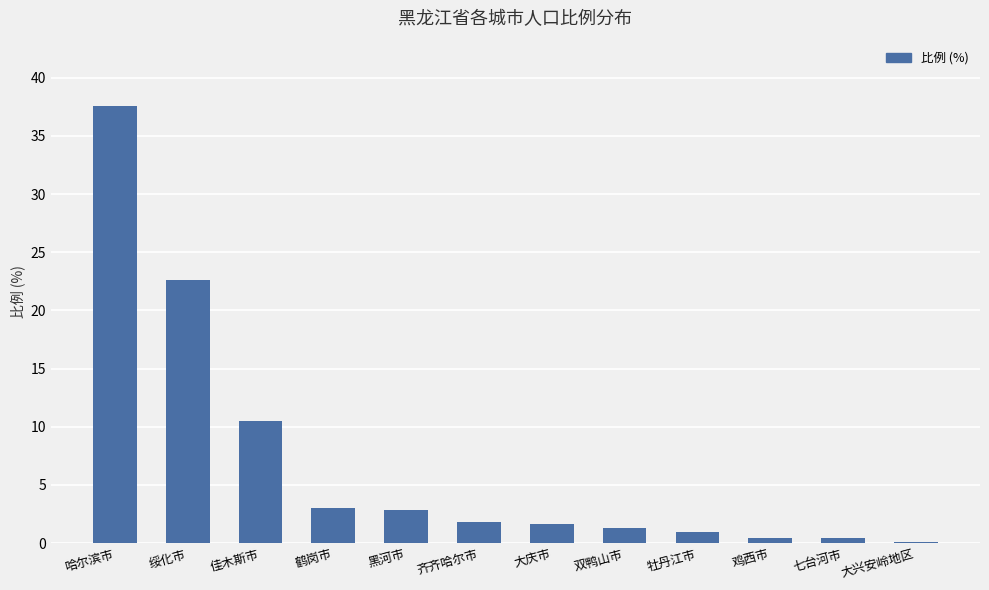

Between 大庆市 and 黑河市, which is larger?

黑河市